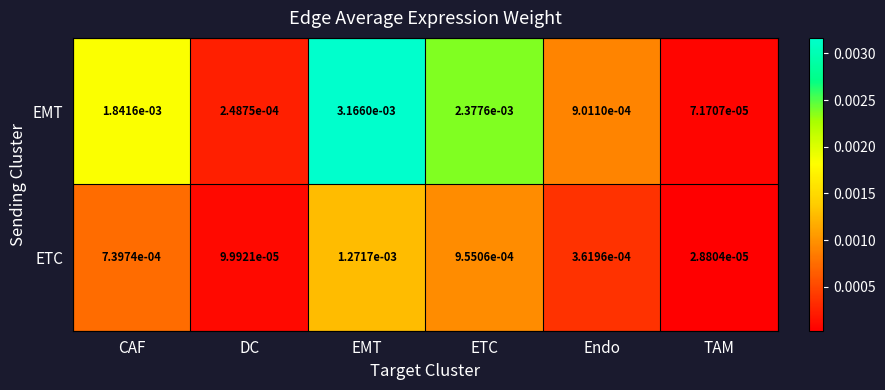

Which series has the largest range (max minus min)?

EMT